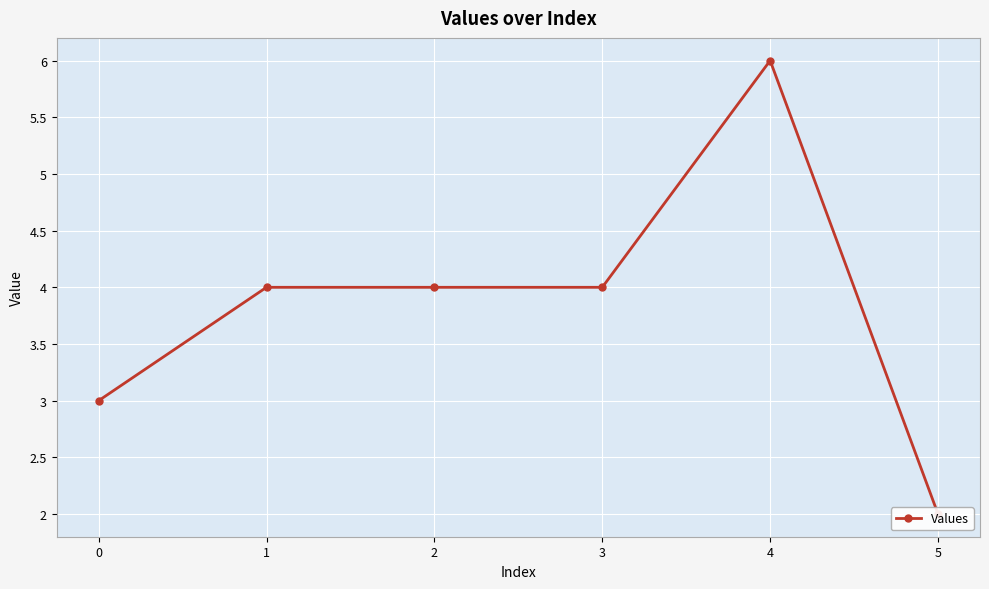

What is the value of the 4th point from the left?

4